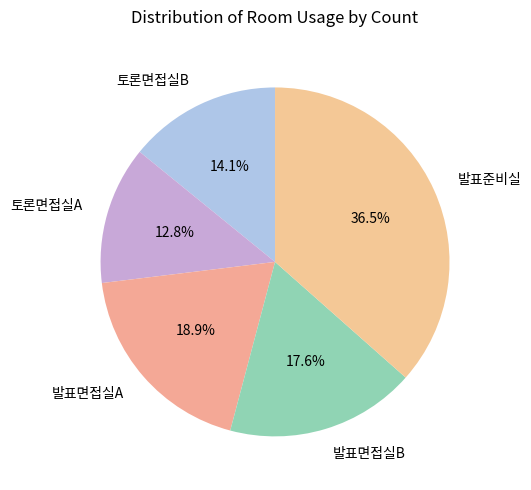

The 발표면접실B slice represents 18% of the pie. True or false?

True